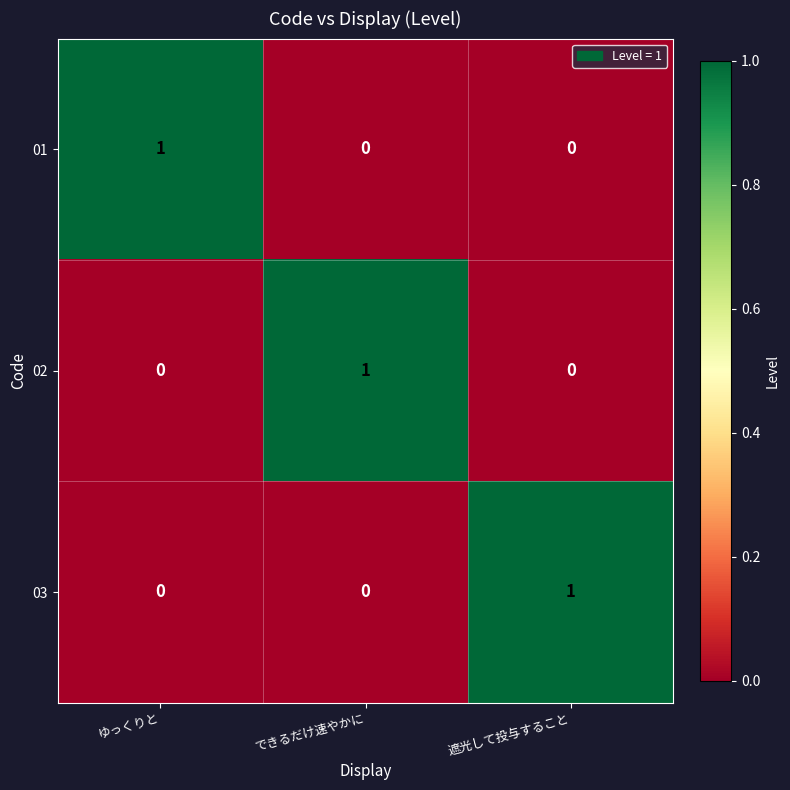

The 02 series shows 1 at できるだけ速やかに. True or false?

True